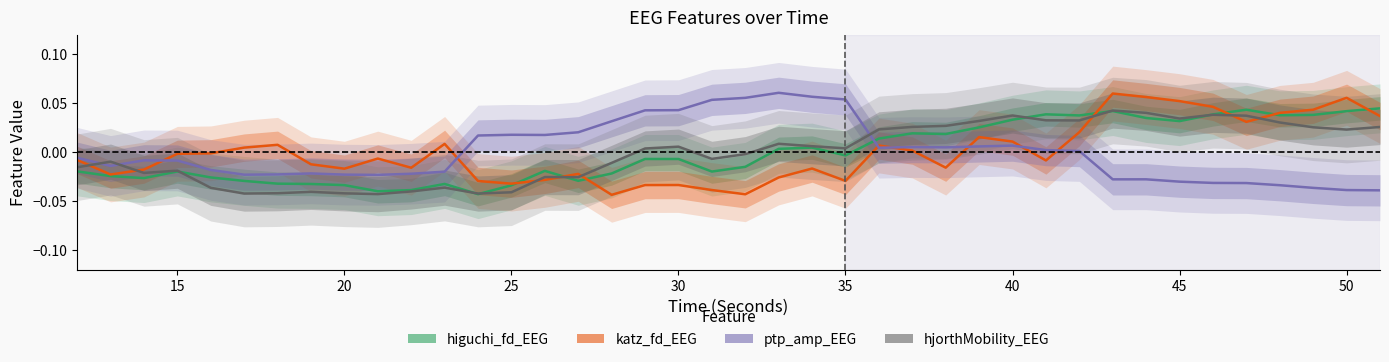

At which category does ptp_amp_EEG reach its first local valley?

15